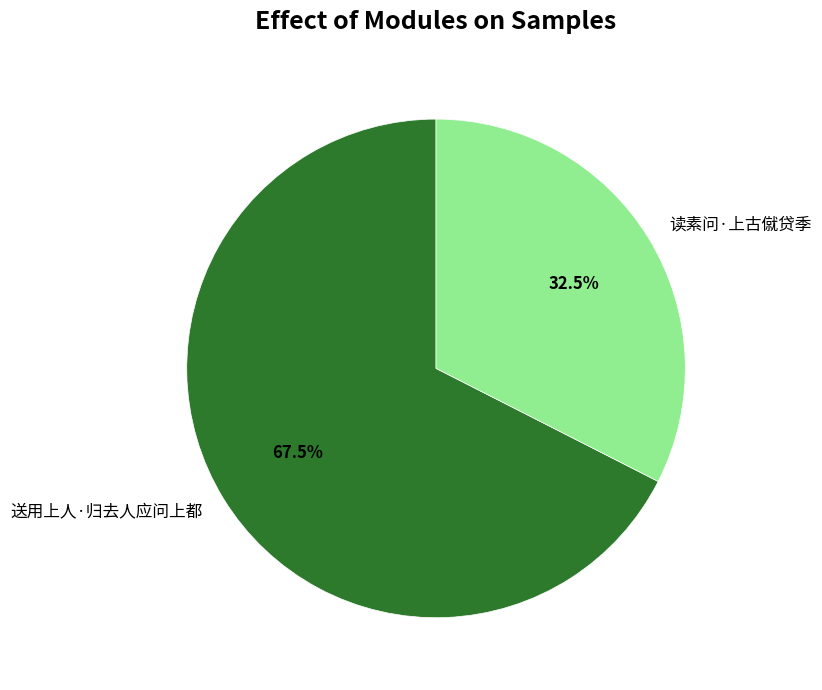

Between 送用上人·归去人应问上都 and 读素问·上古僦贷季, which is larger?

送用上人·归去人应问上都